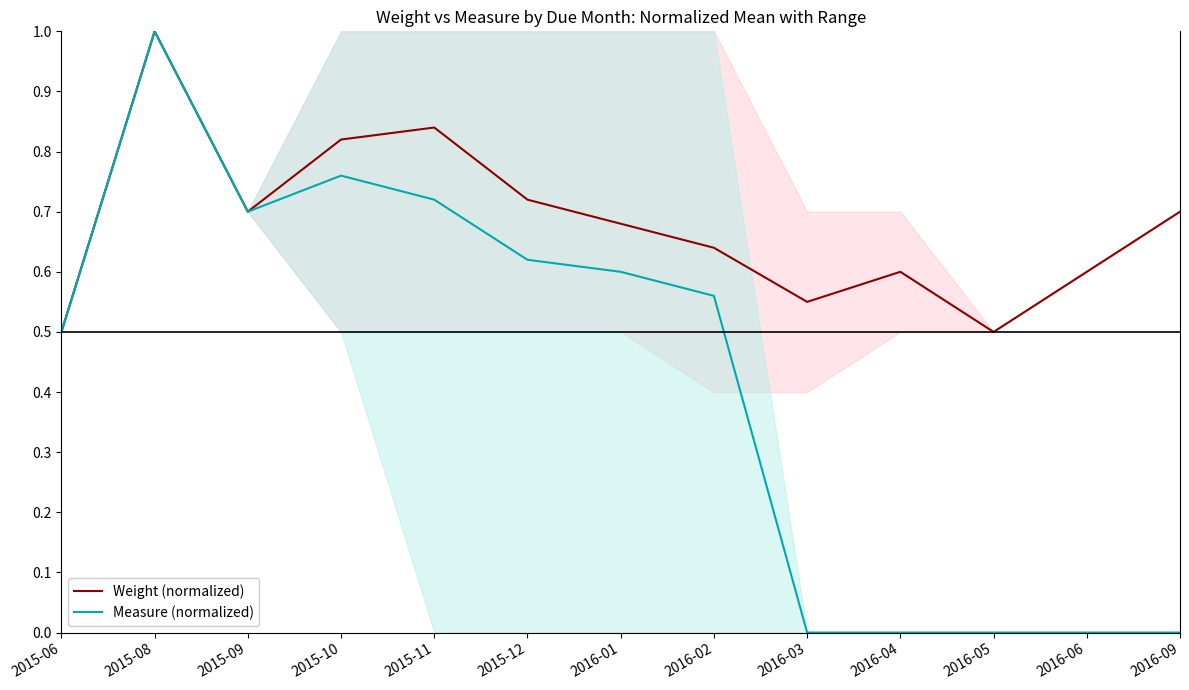

True or false: Weight (normalized) has a value of 0.2 at 2016-01.

False